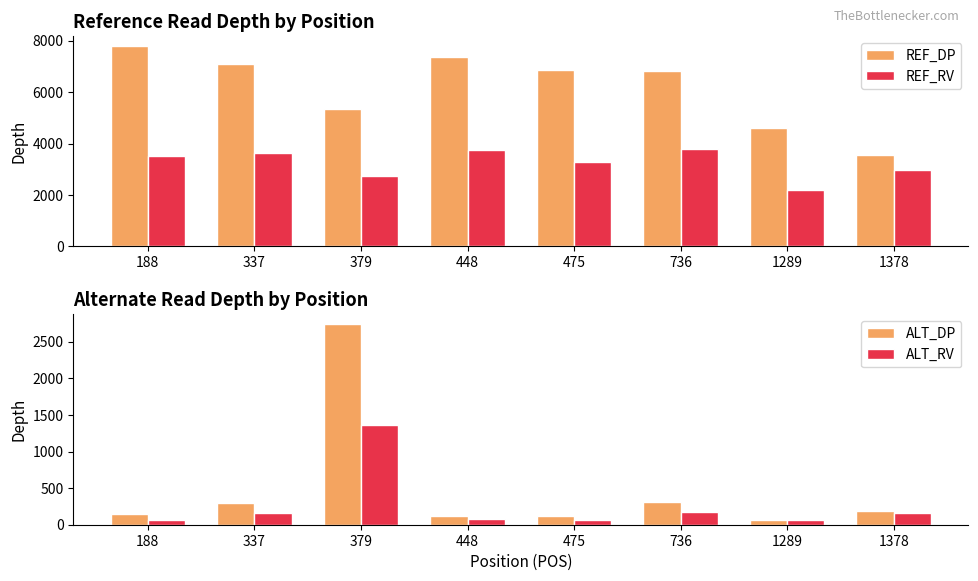

How many data points in REF_DP are less than 6859?

4